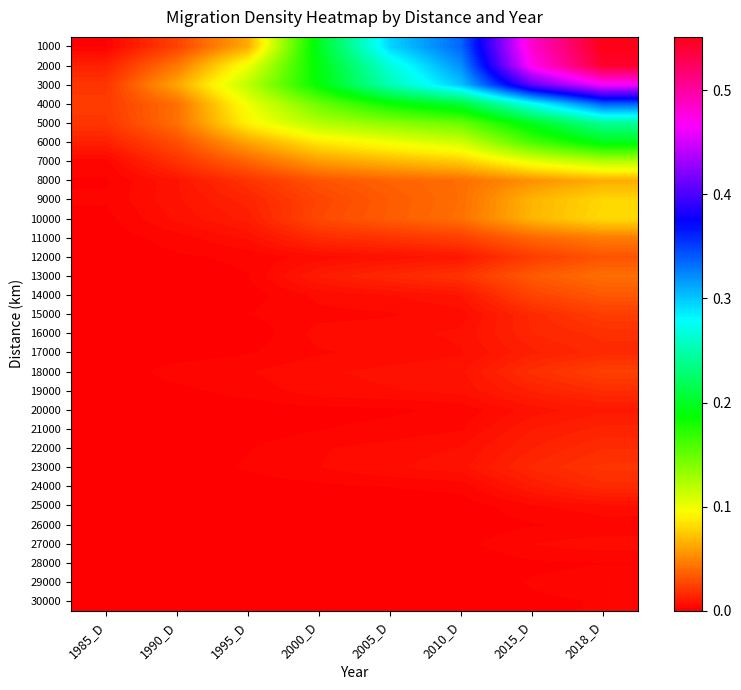

What is the total value across all series at 2010_D?

1.7